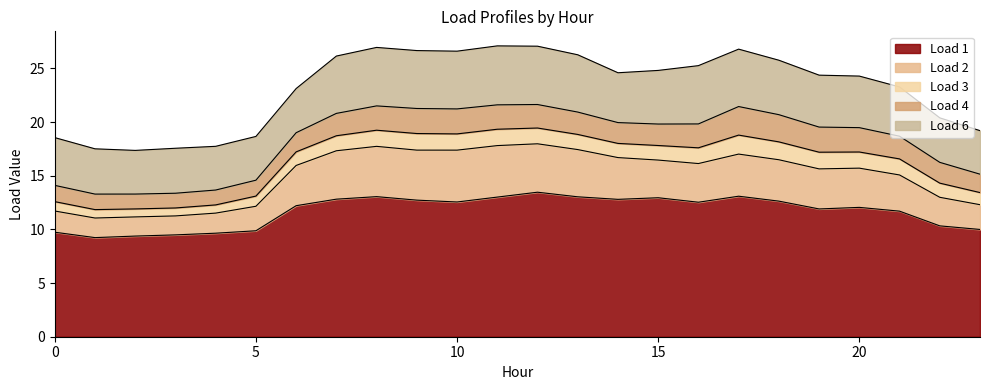

What is the difference between the Load 4 values at 20 and 1?

0.8